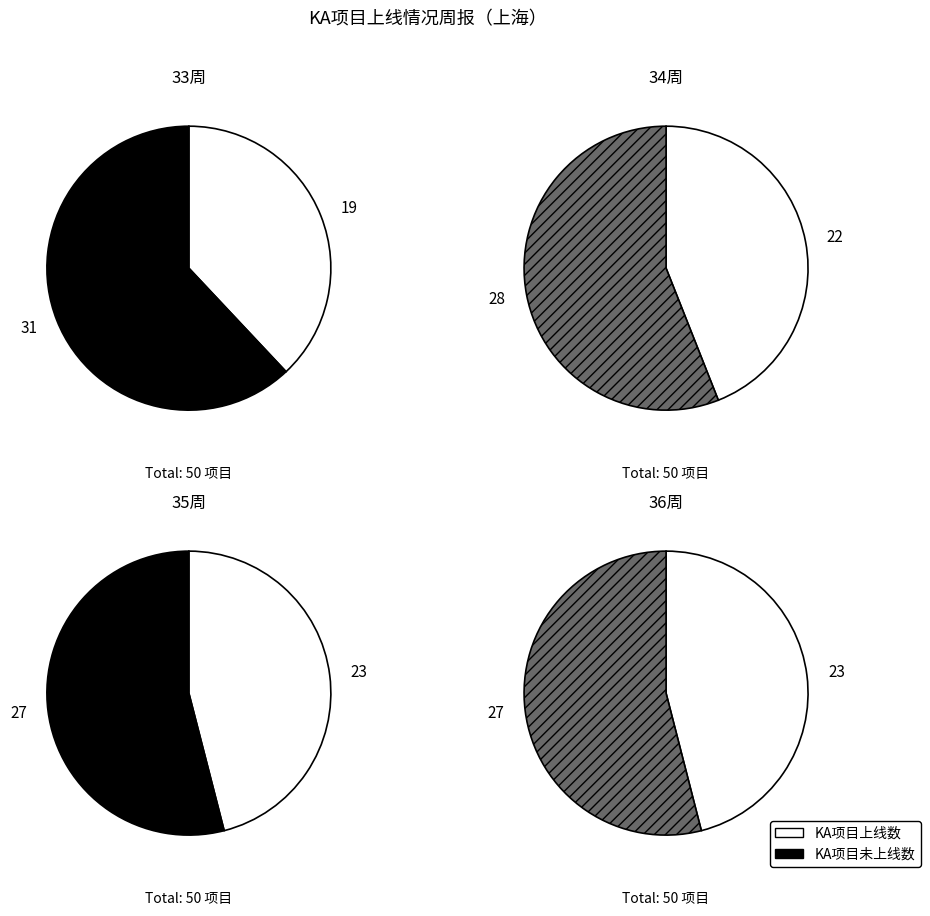

Rank the series by their average value, from lowest to highest.

KA项目上线数, KA项目未上线数